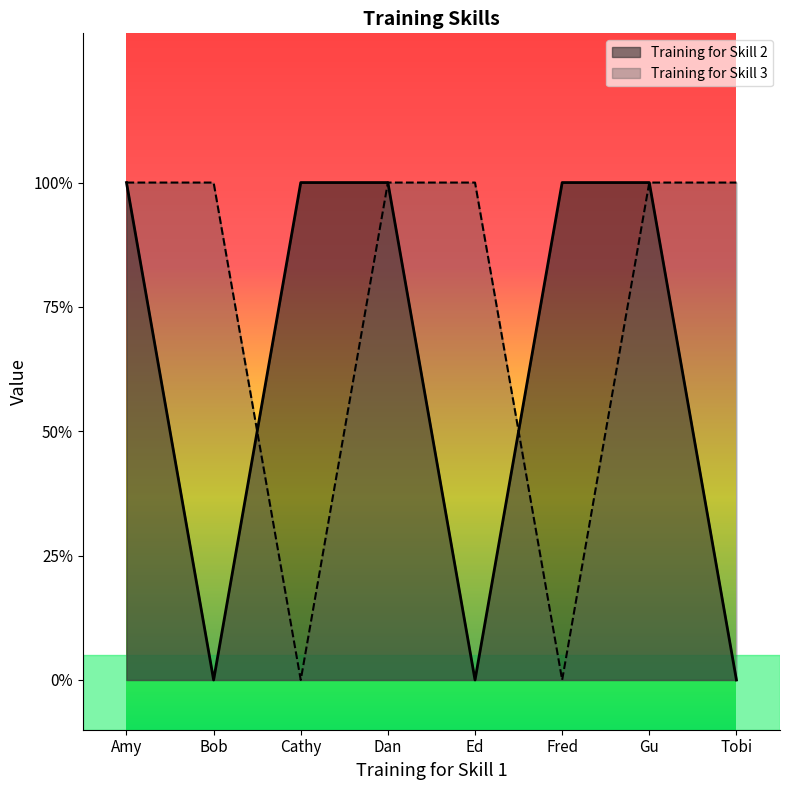

Rank the series at Bob from highest to lowest value.

Training for Skill 3, Training for Skill 2